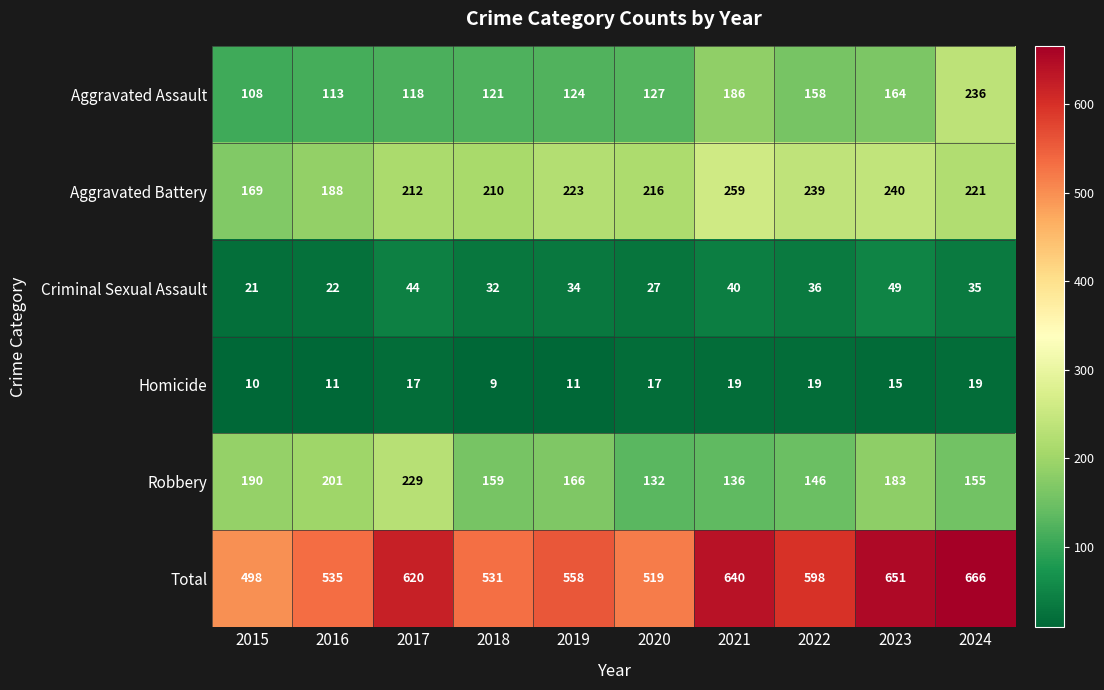

The Aggravated Battery series shows 58 at 2019. True or false?

False